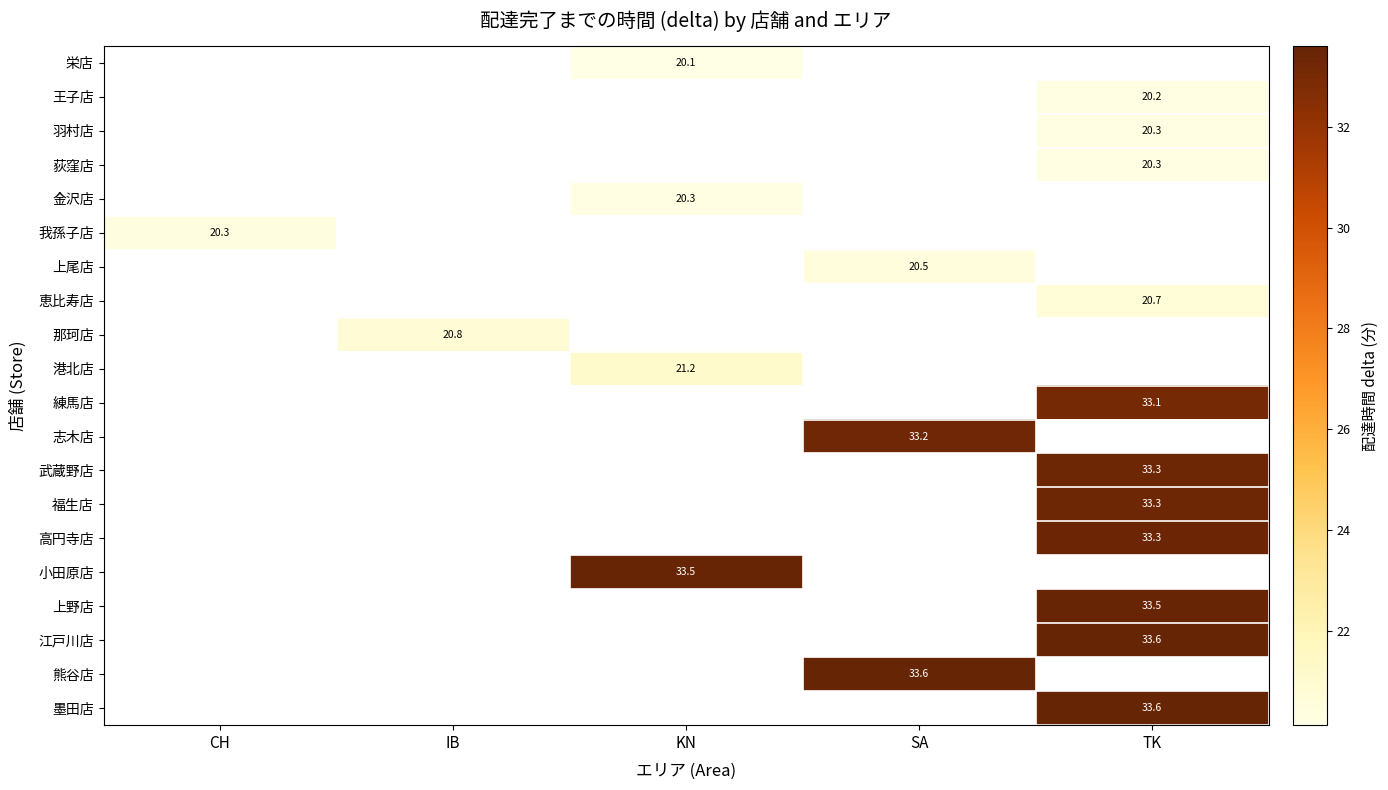

Is the value of 王子店 at TK greater than the value of 上野店 at TK?

No